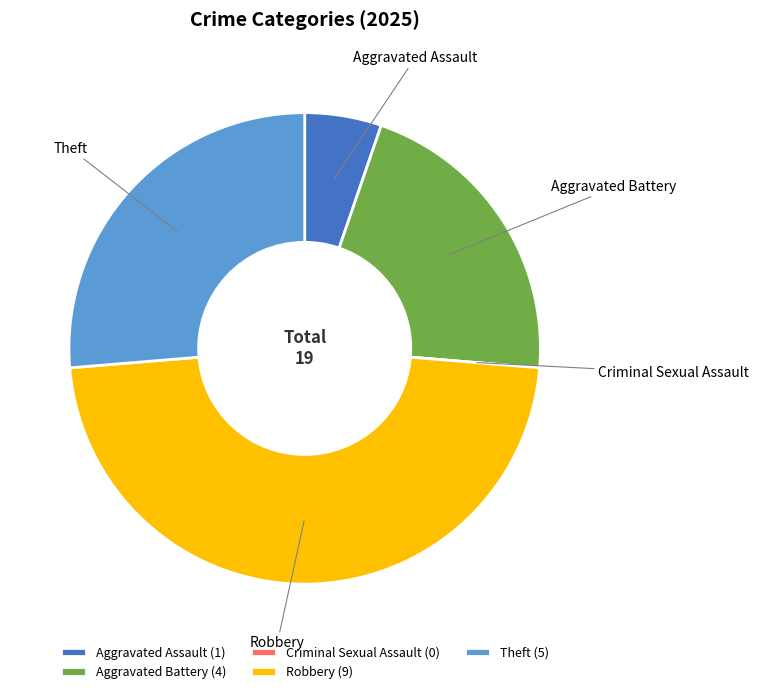

Which category has the biggest portion of the pie?

Robbery